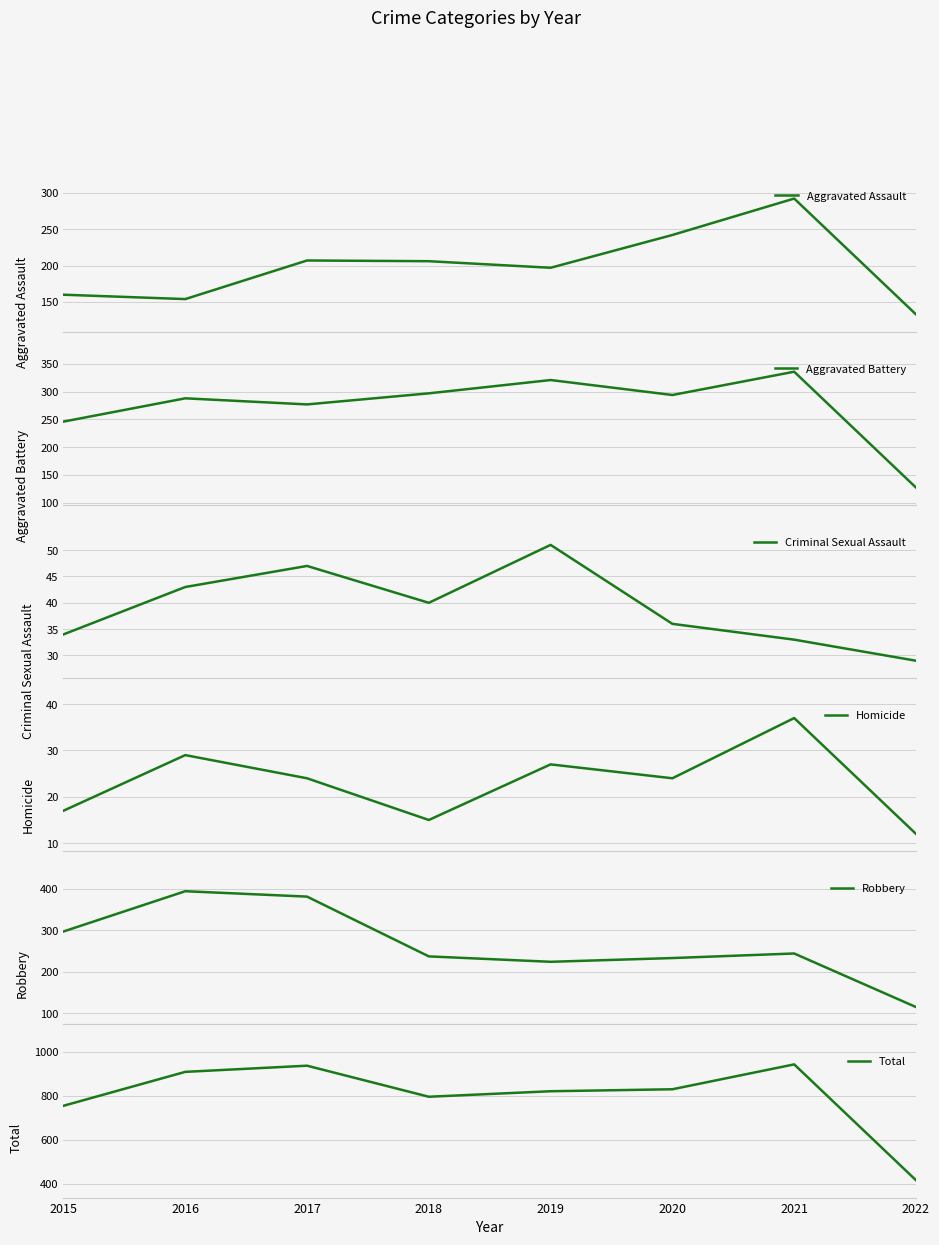

Is it true that Homicide equals 37 at 2021?

True